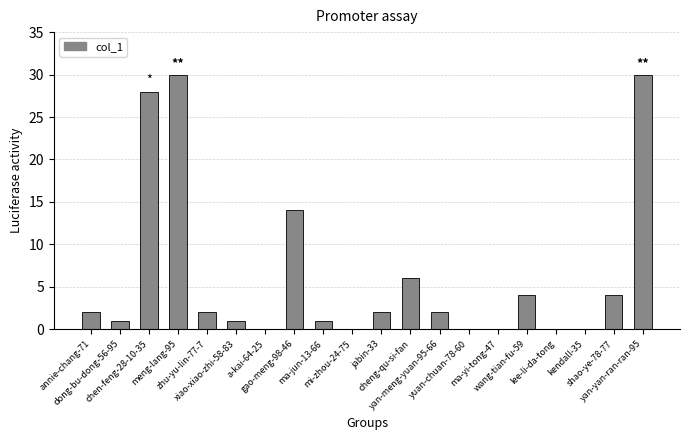

Reading left to right, what are all the values shown in this chart?

annie-chang-71=2	dong-bu-dong-56-95=1	chen-feng-28-10-35=28	meng-lang-95=30	zhu-yu-lin-77-7=2	xiao-xiao-zhi-58-83=1	a-kai-64-25=0	gao-meng-98-46=14	ma-jun-13-66=1	mi-zhou-24-75=0	jabin-33=2	cheng-qu-si-fan=6	yan-meng-yuan-95-66=2	yuan-chuan-78-60=0	ma-yi-tong-47=0	wang-tian-fu-59=4	lee-li-da-tong=0	kendall-35=0	shao-ye-78-77=4	yan-yan-ran-ran-95=30